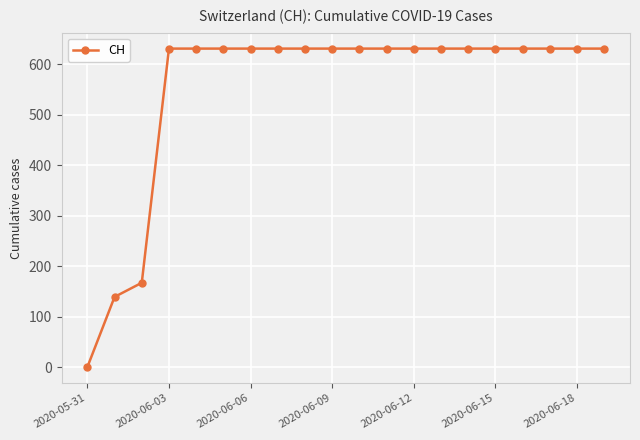

What is the greatest value displayed?

631